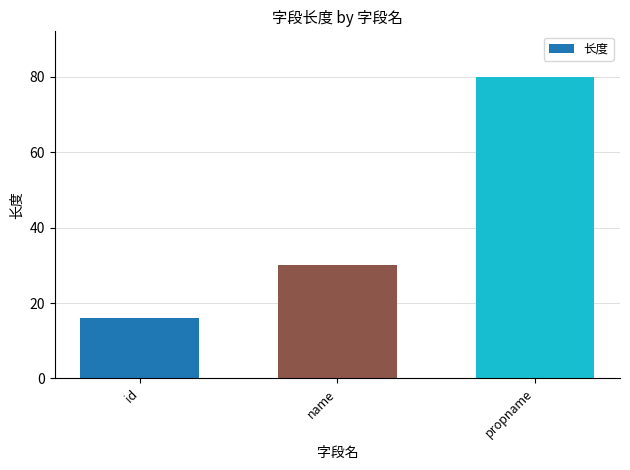

What is the label of the 1st bar from the right?

propname